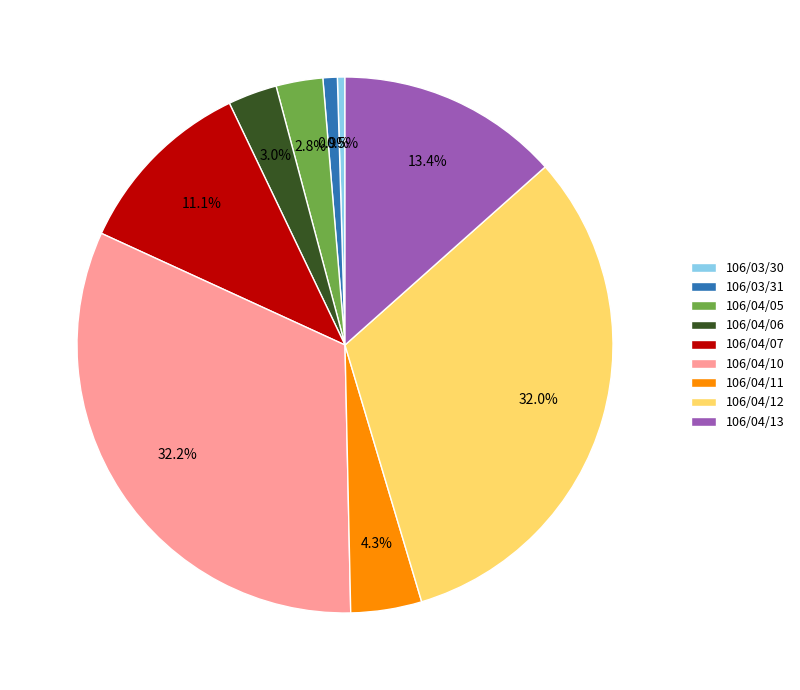

What percentage is the 106/04/05 slice, to the nearest percent?

3%